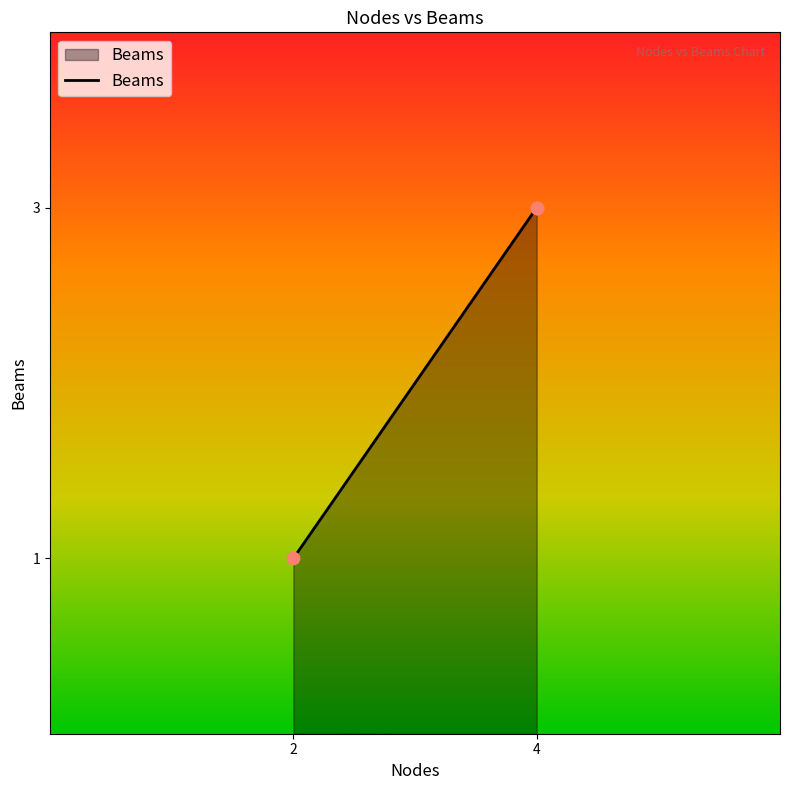

Which has a higher value, 4 or 2?

4